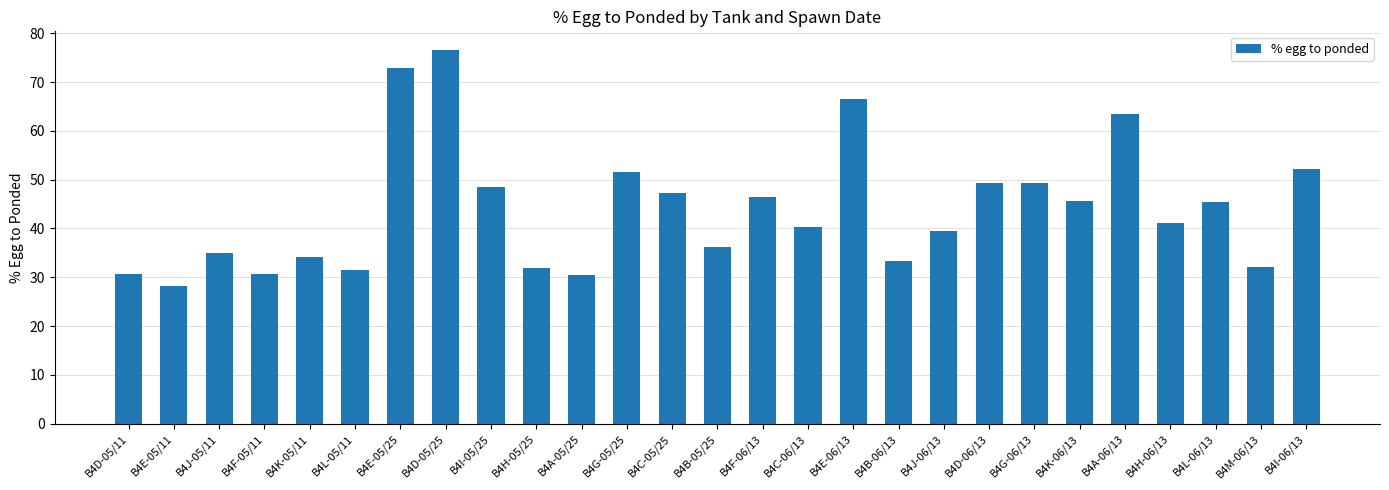

What is the label of the 2nd bar from the left?

B4E-05/11